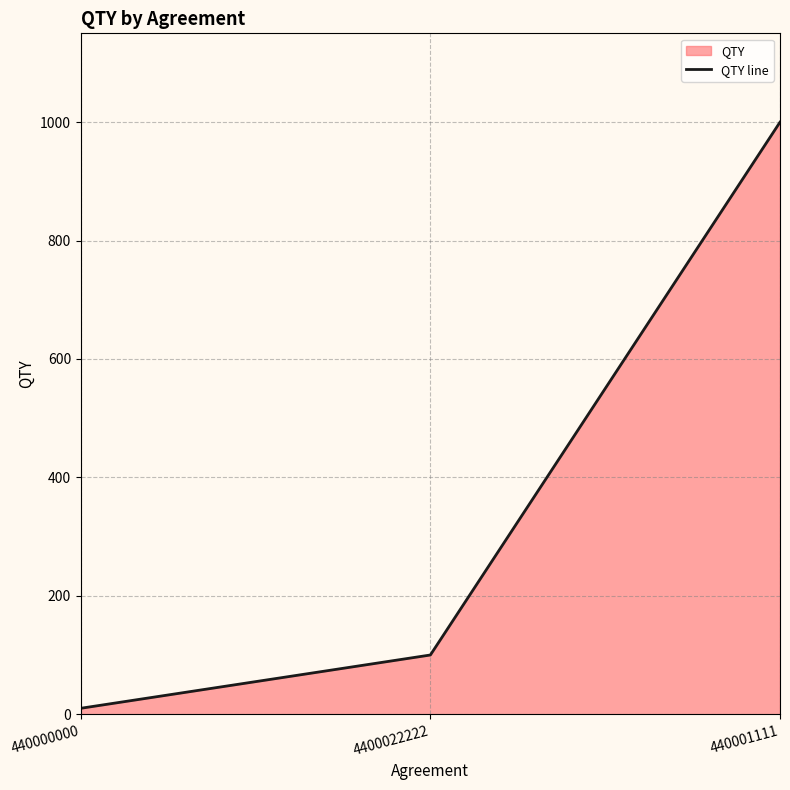

Reading left to right, extract all data points from this chart.

10	100	1000